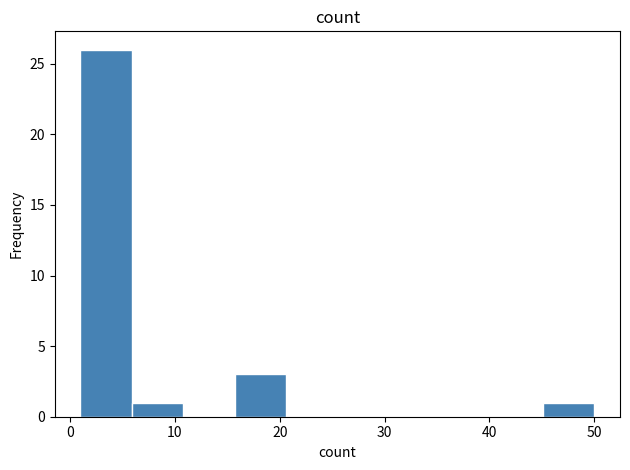

Reading left to right, list every bar in this chart as the range it spans on the x-axis followed by its height. Neither the bar edges nor the heights are printed on the chart, so give them approximately, as read against the axes.

1.0 to 5.9: 26
5.9 to 10.8: 1
10.8 to 15.7: 0
15.7 to 20.6: 3
20.6 to 25.5: 0
25.5 to 30.4: 0
30.4 to 35.3: 0
35.3 to 40.2: 0
40.2 to 45.1: 0
45.1 to 50.0: 1